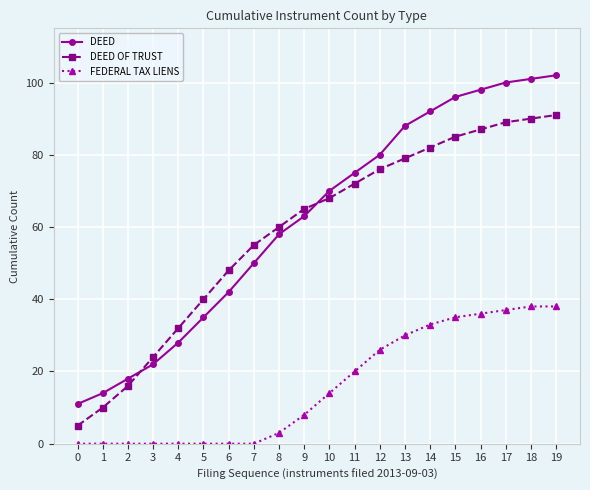

Between 0 and 18, which series saw the biggest shift?

DEED